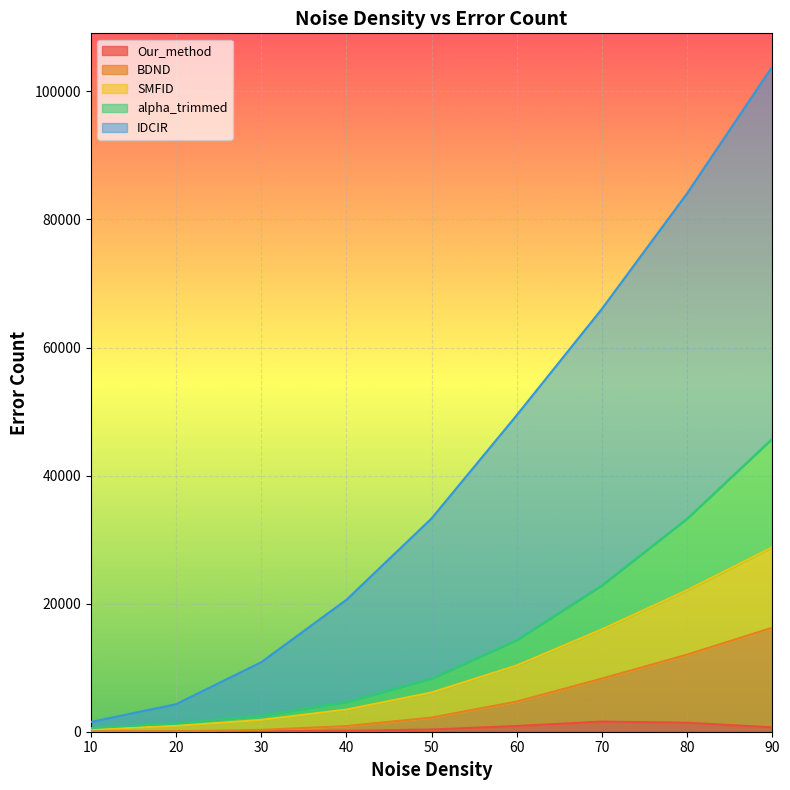

Which category has the lowest value in the SMFID series?

10